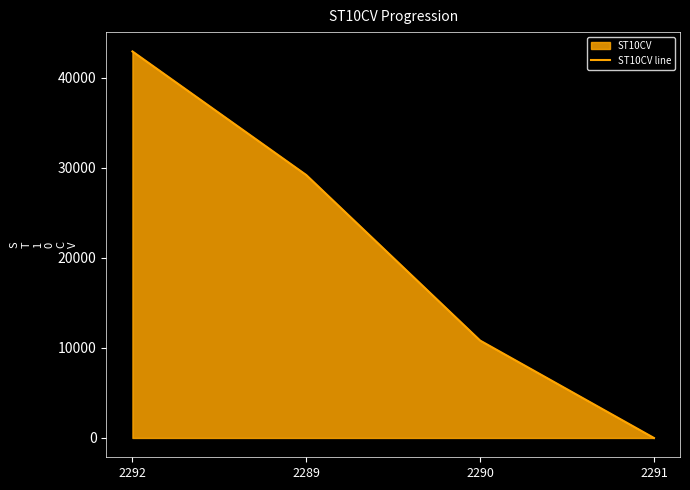

What is the label of the 3rd point from the left?

2290